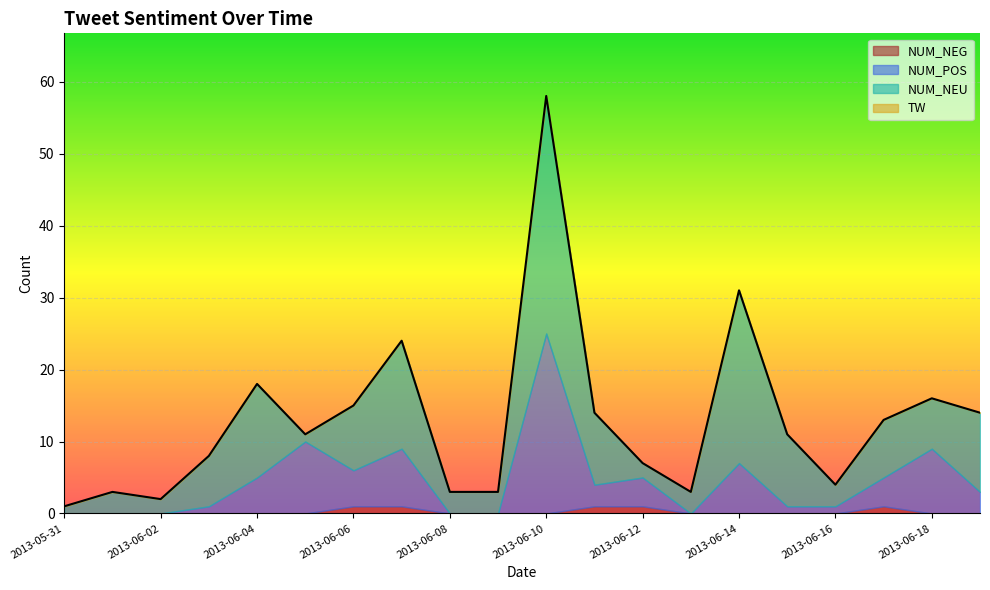

Where is the first local minimum for TW?

2013-06-02